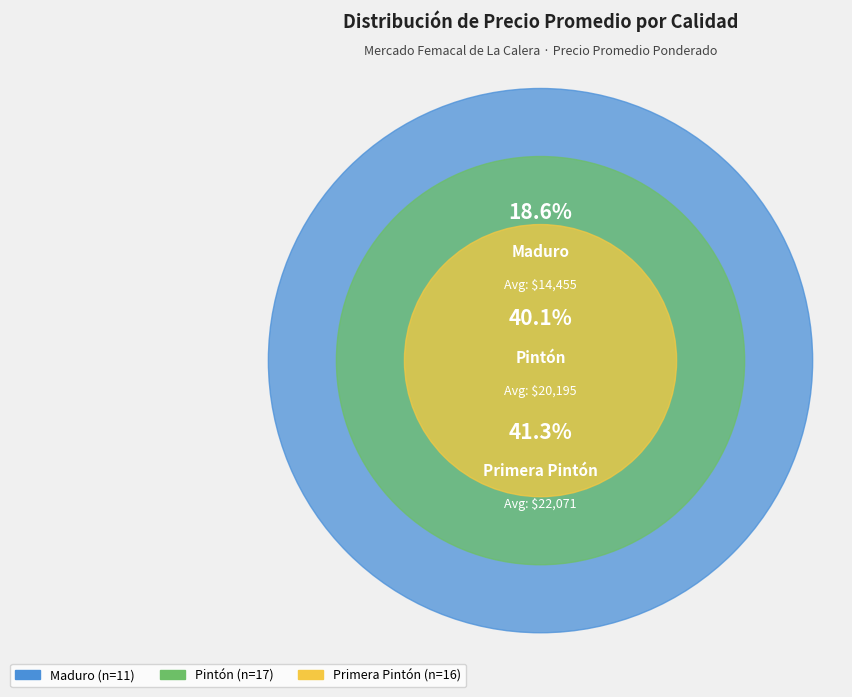

The 36 slice represents 1% of the pie. True or false?

False